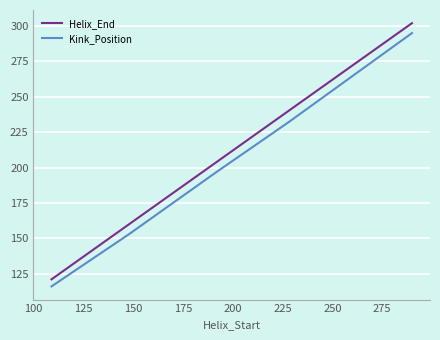

What is the maximum value shown in the chart?

302